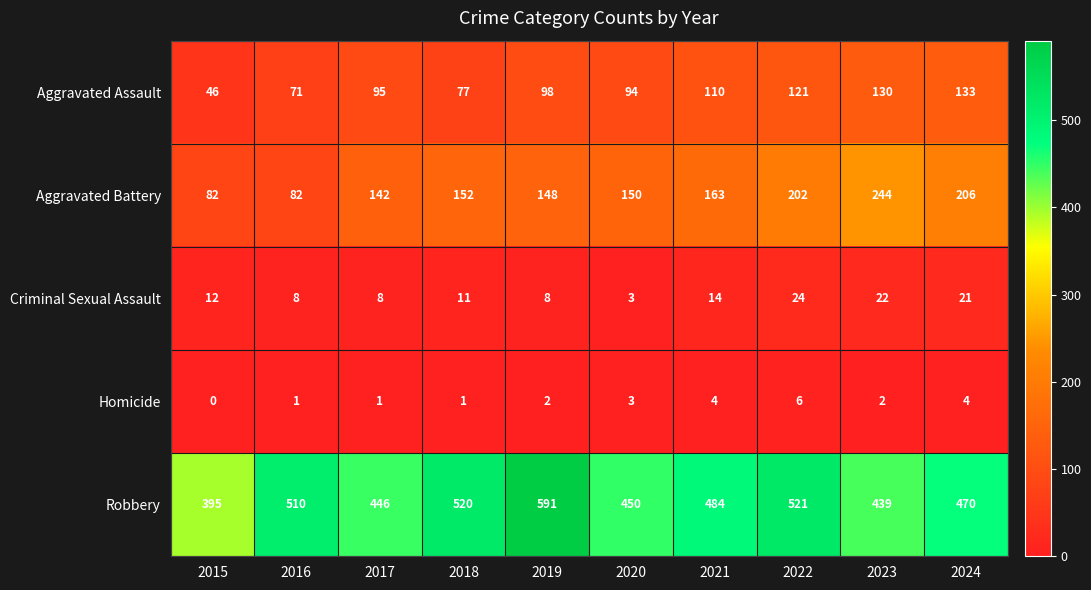

What is the average value of the Criminal Sexual Assault series?

13